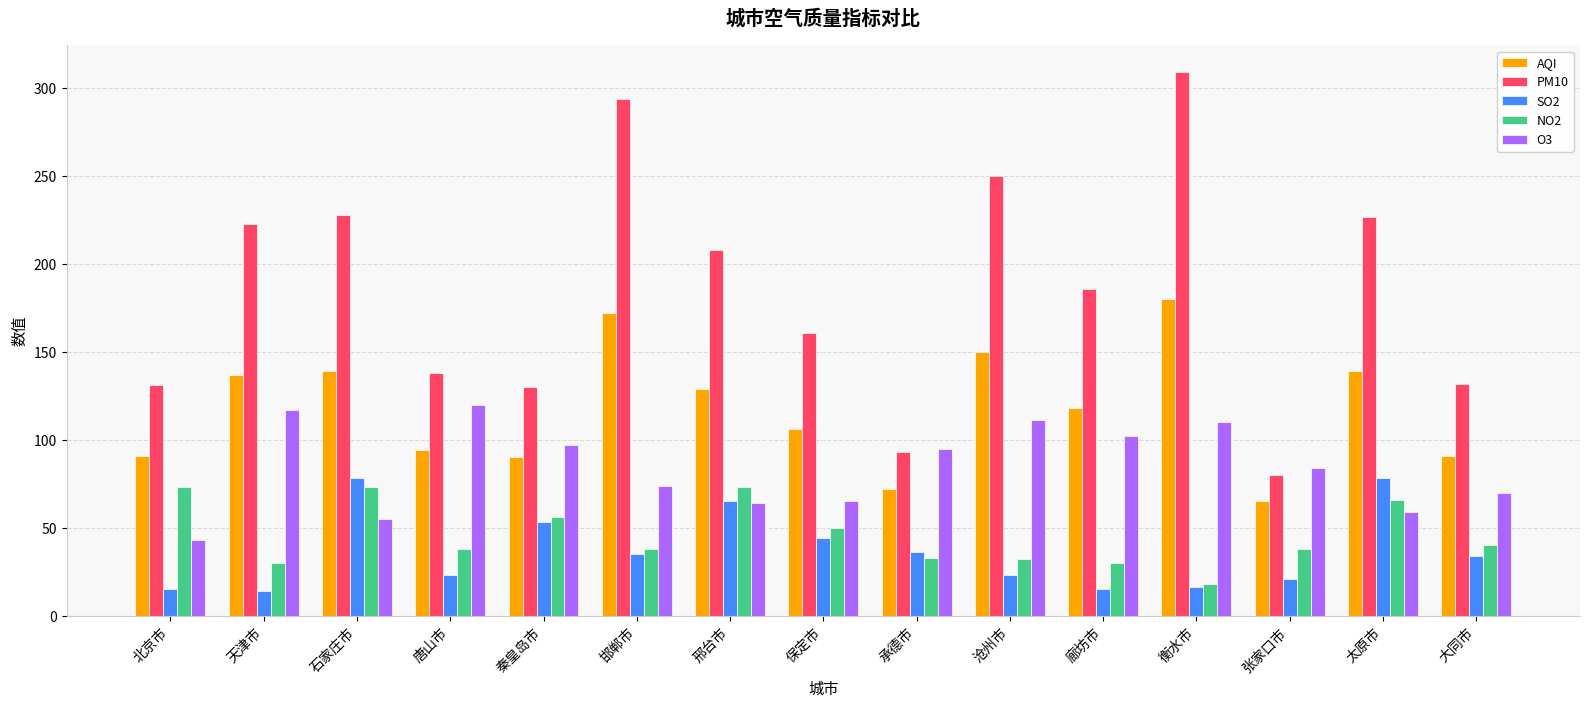

Where is PM10 nearest to the value 194?

廊坊市